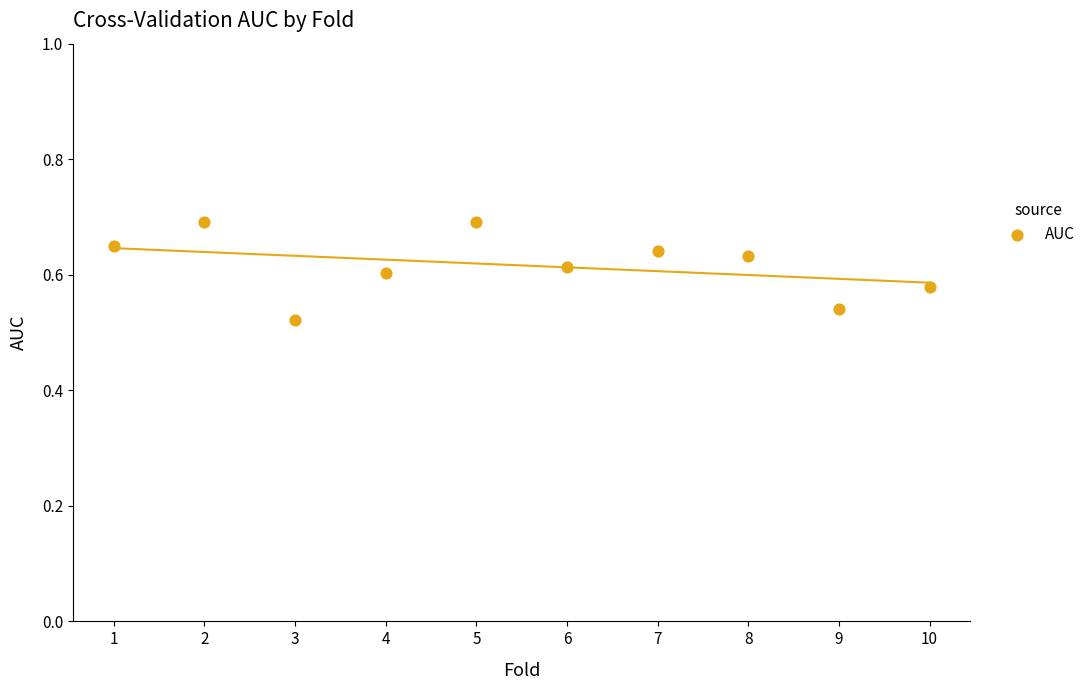

What is the range of X values (max minus min)?

9.0